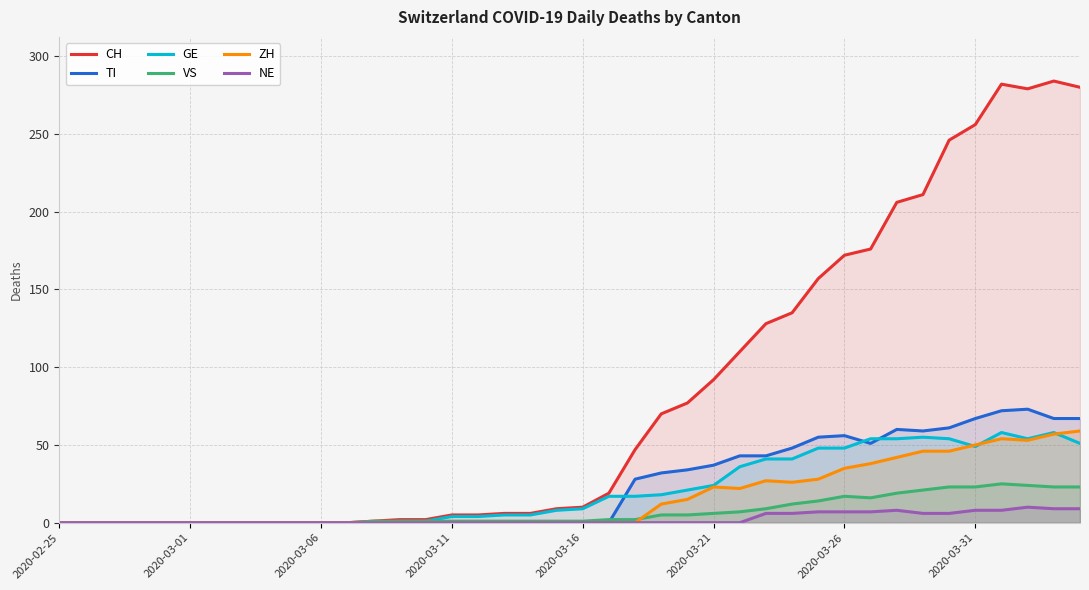

What are all the series names shown in the legend?

CH, TI, GE, VS, ZH, NE